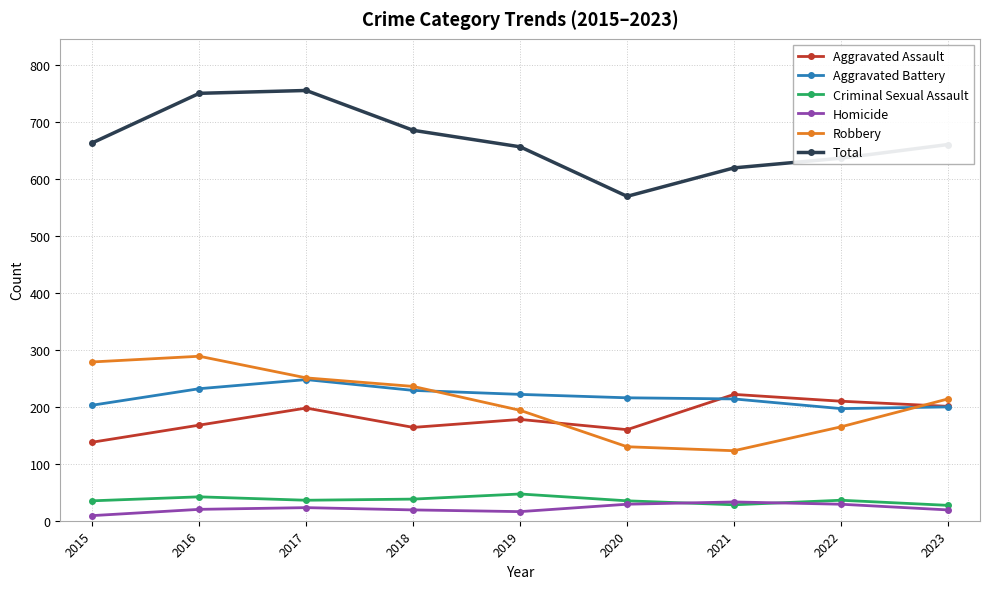

Where is the first local maximum for Aggravated Battery?

2017